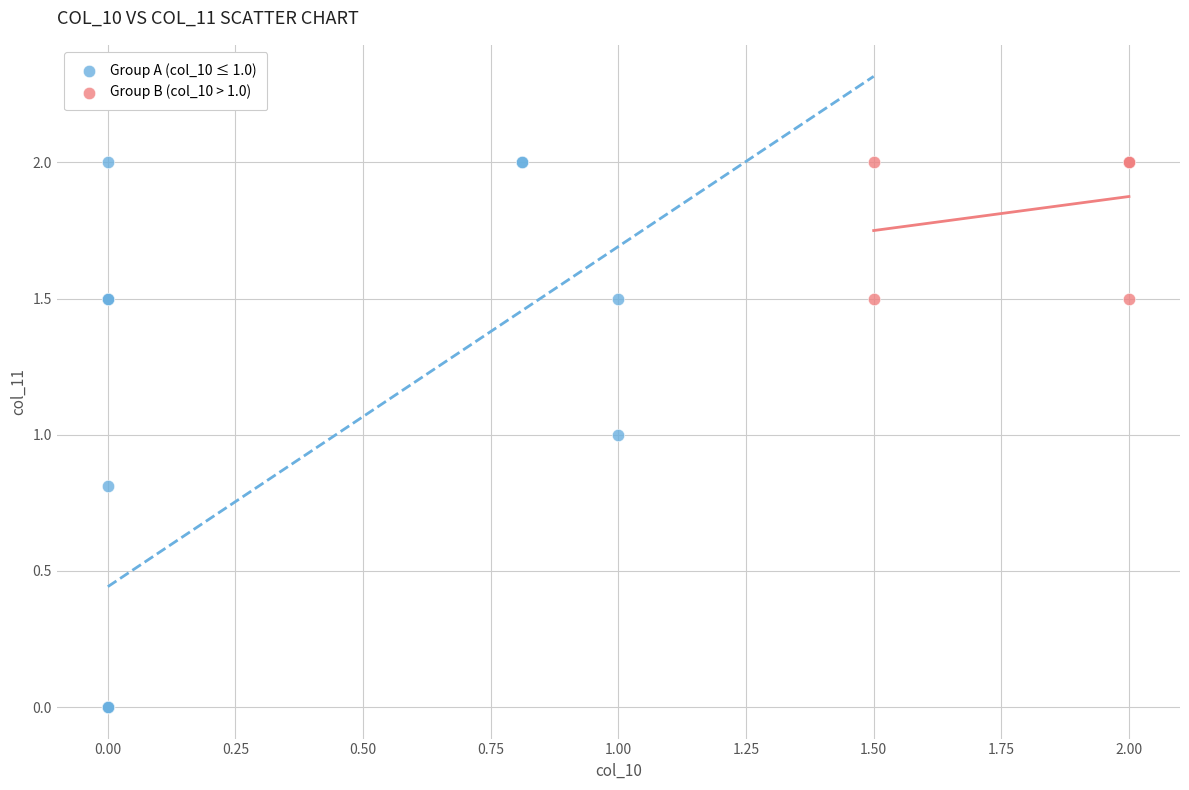

Which series reaches the minimum Y coordinate?

Group A (col_10 ≤ 1.0)